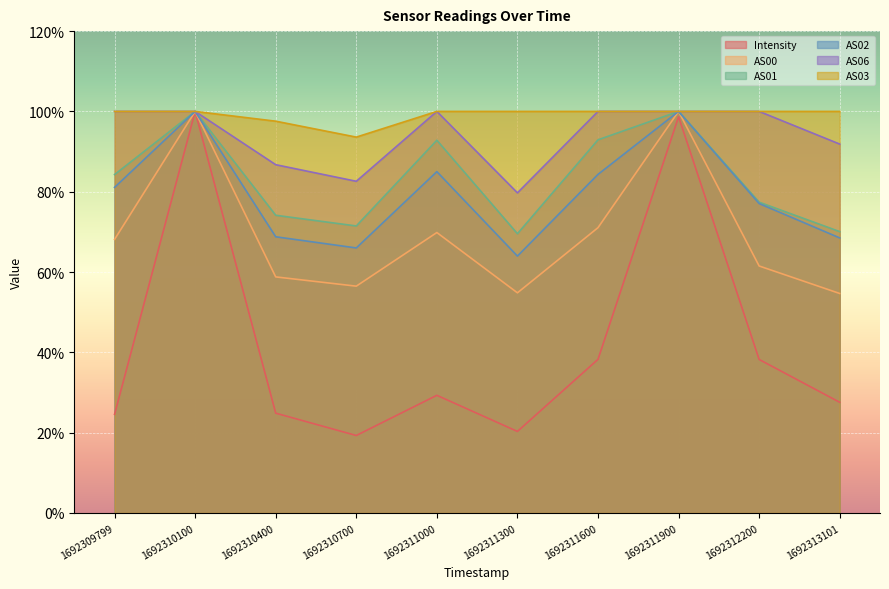

At which category does AS06 reach its first local valley?

1692310700